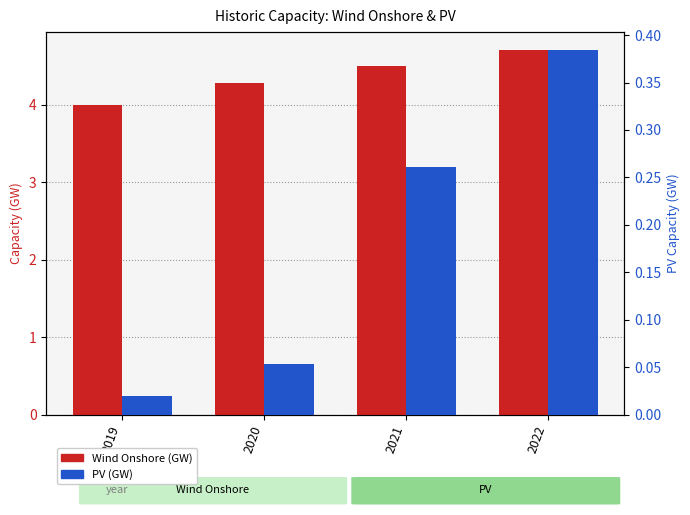

How many data points in Wind Onshore (GW) are less than 4?

1